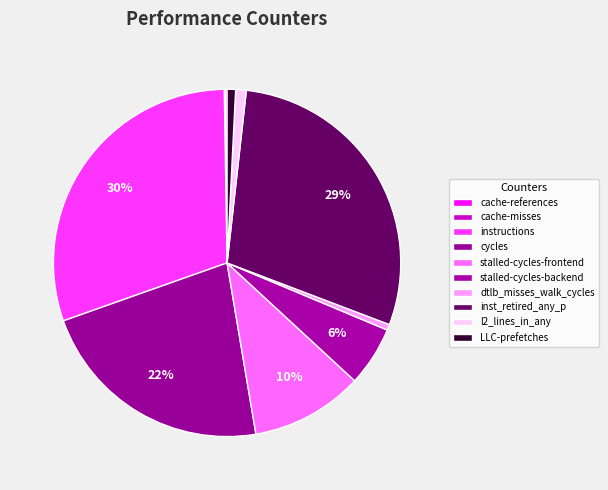

To the nearest percent, what is the difference between the largest and smallest slice percentages?

30%